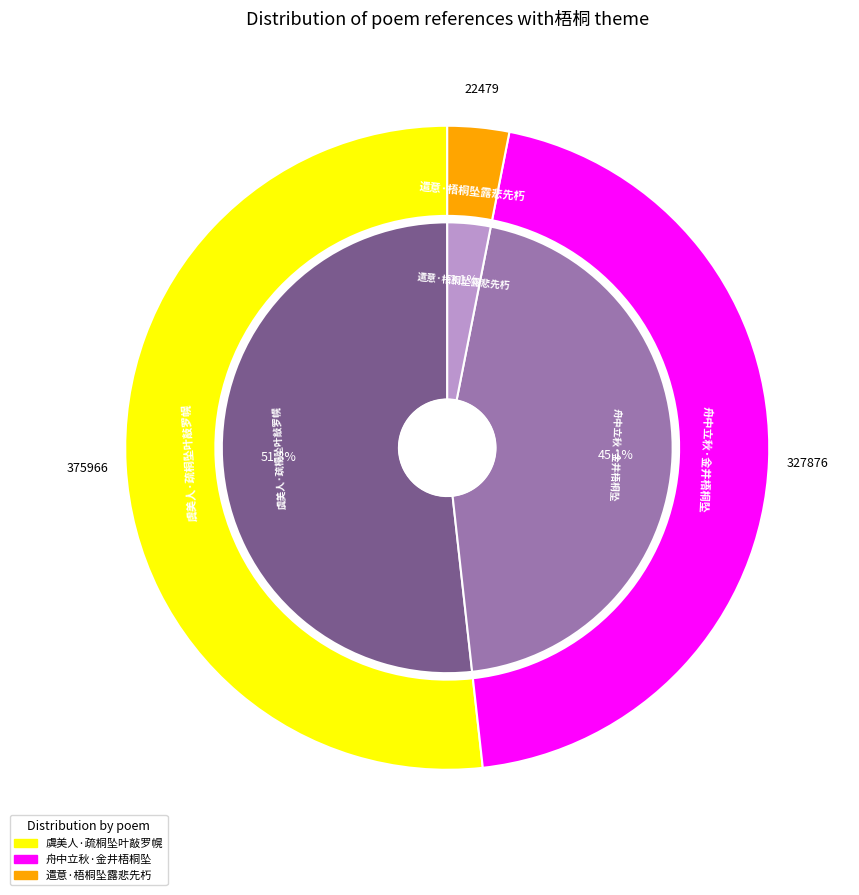

Do 虞美人·疏桐坠叶敲罗幌 and 舟中立秋·金井梧桐坠 together represent more than half of the pie?

Yes